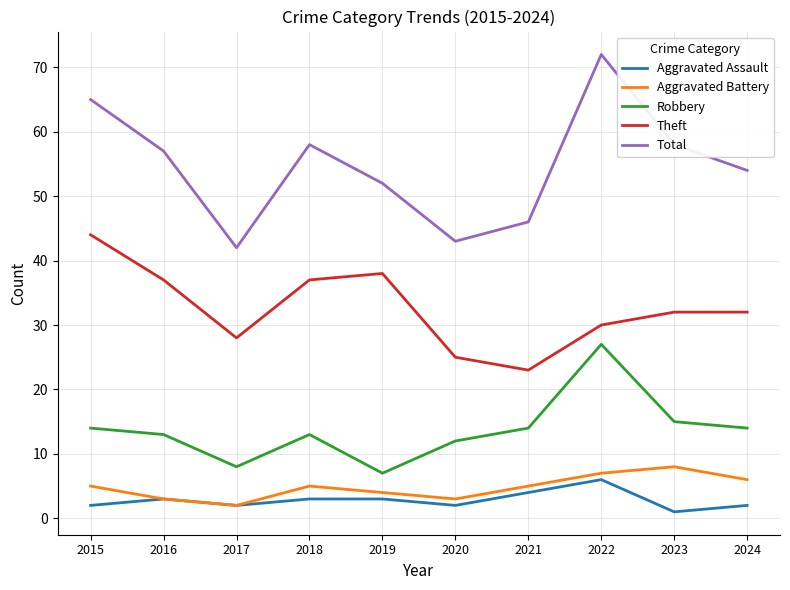

Reading right to left, extract all data points from this chart.

Aggravated Assault: 2024=2	2023=1	2022=6	2021=4	2020=2	2019=3	2018=3	2017=2	2016=3	2015=2
Aggravated Battery: 2024=6	2023=8	2022=7	2021=5	2020=3	2019=4	2018=5	2017=2	2016=3	2015=5
Robbery: 2024=14	2023=15	2022=27	2021=14	2020=12	2019=7	2018=13	2017=8	2016=13	2015=14
Theft: 2024=32	2023=32	2022=30	2021=23	2020=25	2019=38	2018=37	2017=28	2016=37	2015=44
Total: 2024=54	2023=58	2022=72	2021=46	2020=43	2019=52	2018=58	2017=42	2016=57	2015=65